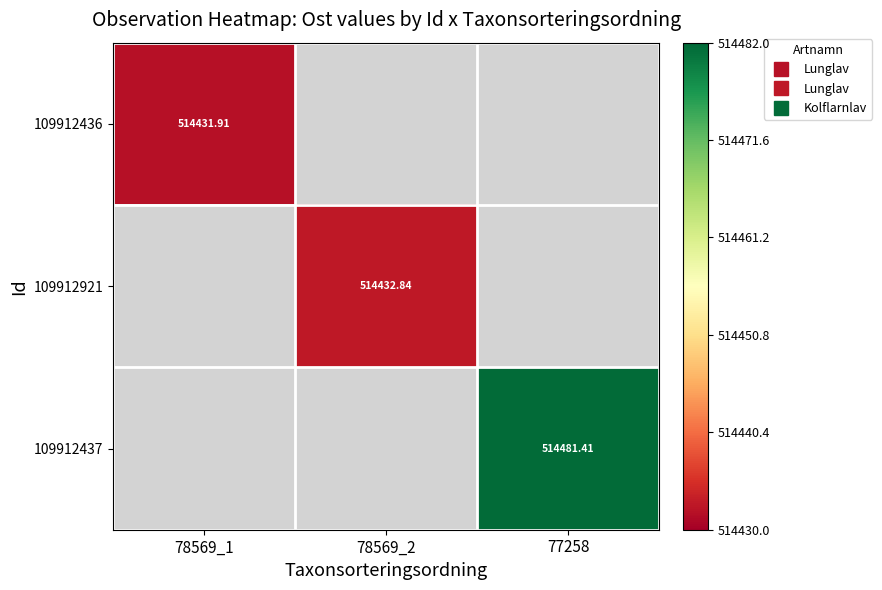

How many positive values does the 109912437 series have?

1